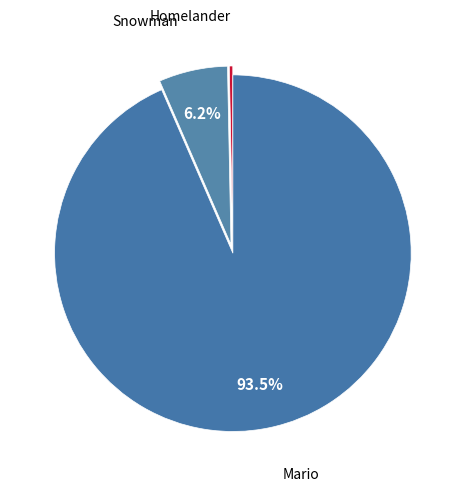

Rank the categories by value from lowest to highest.

Homelander, Snowman, Mario